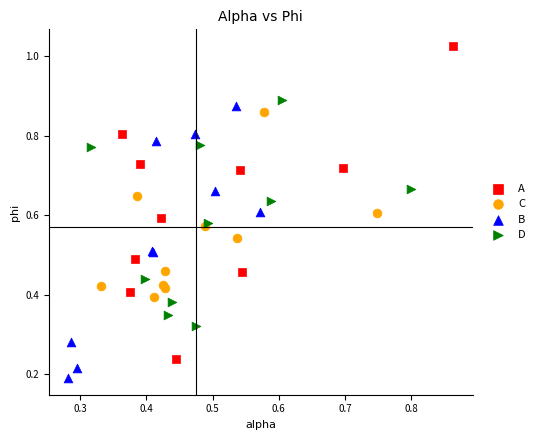

Which series contains the lowest Y value?

B